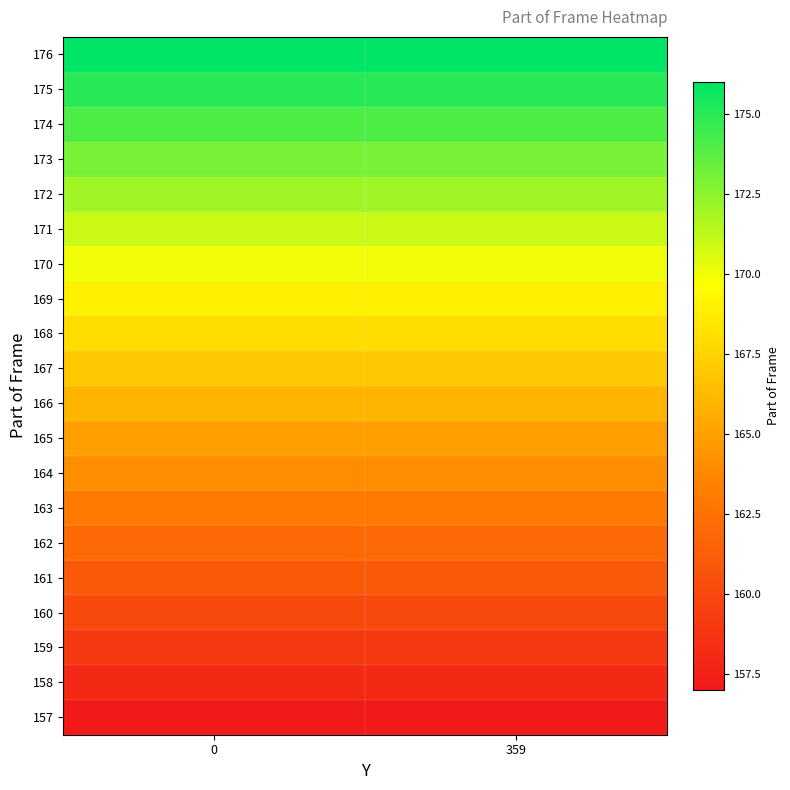

How many series are shown in this chart?

20